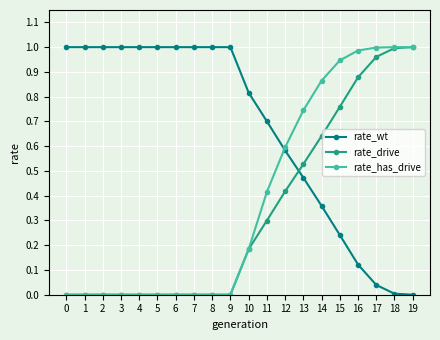

Which series changed the most between 0 and 15?

rate_has_drive